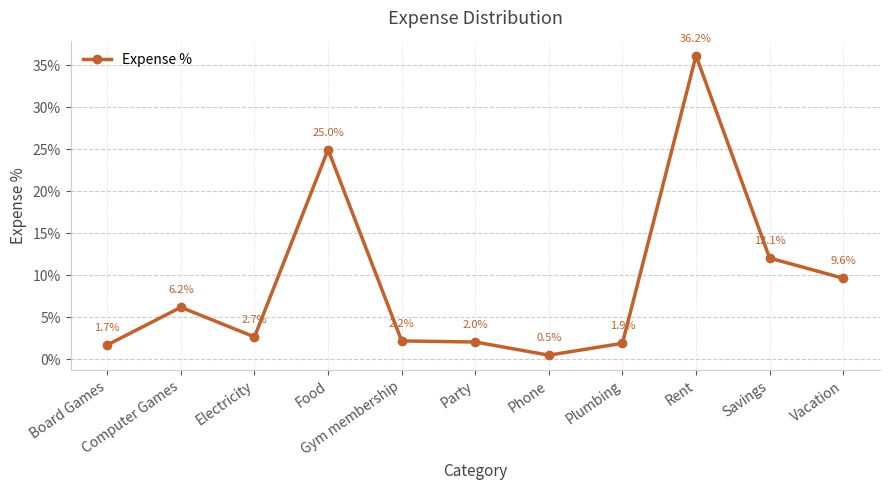

Rank the categories by value from lowest to highest.

Phone, Board Games, Plumbing, Party, Gym membership, Electricity, Computer Games, Vacation, Savings, Food, Rent